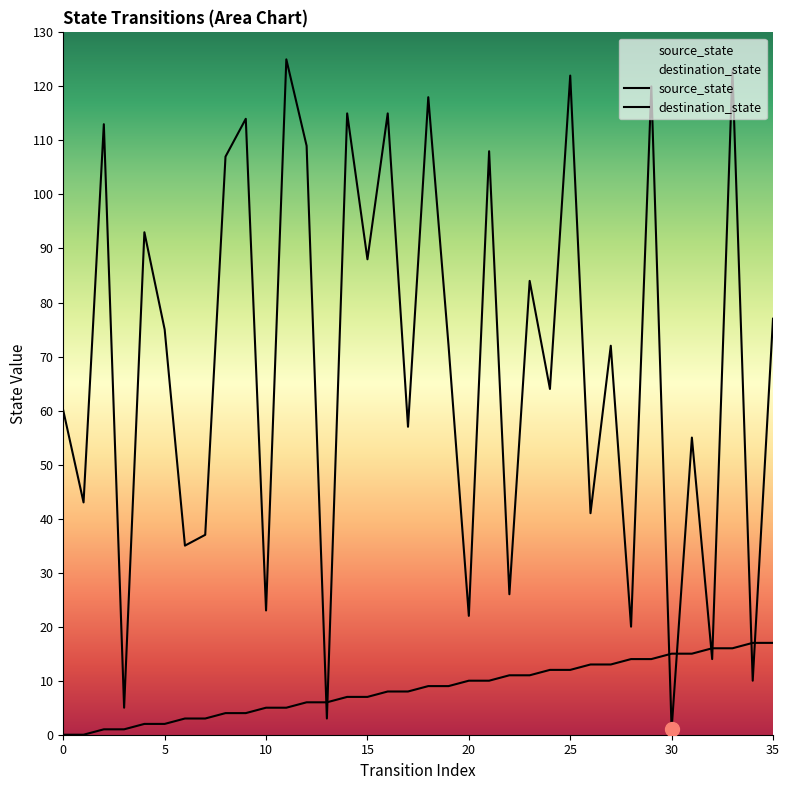

What is the label of the 22nd point from the left?

21